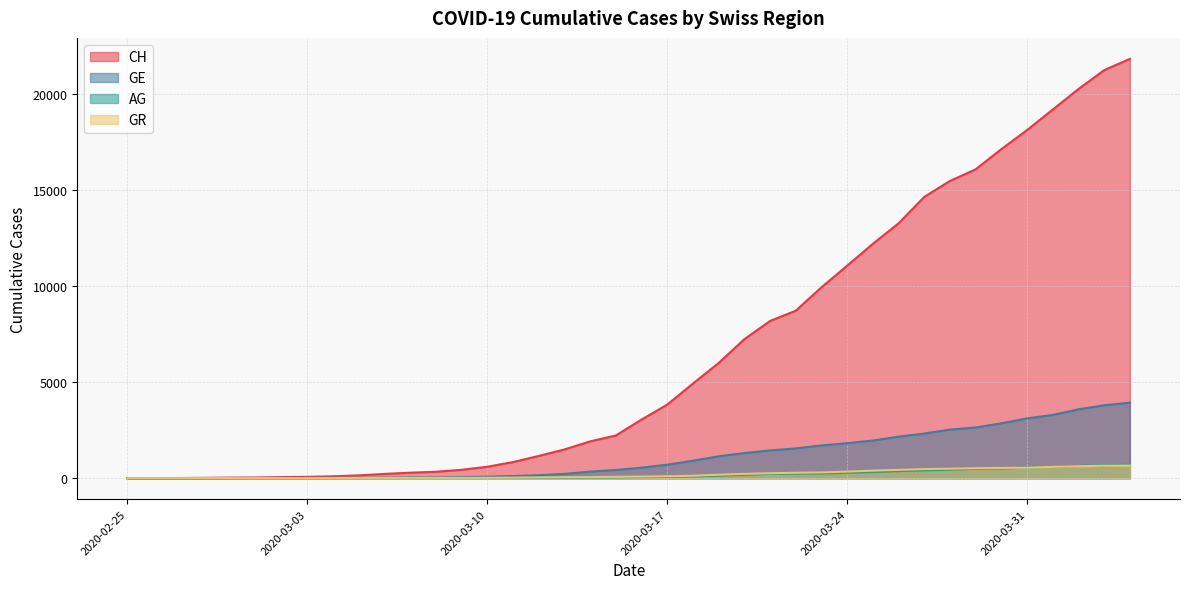

What is the sum of the AG values at 2020-03-23 and 2020-04-02?

876